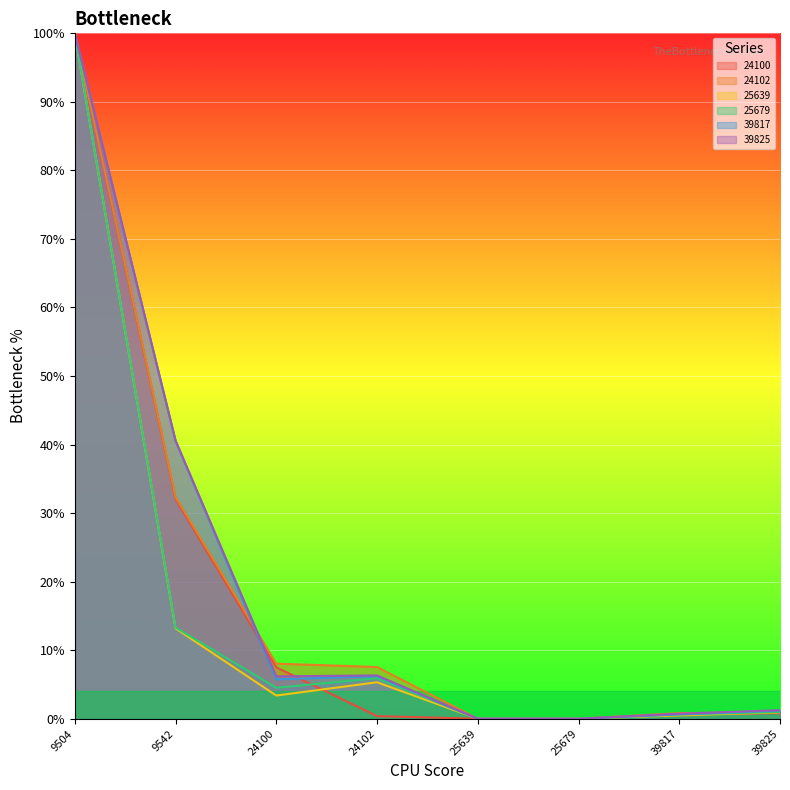

Where is the first local minimum for 39817?

24100